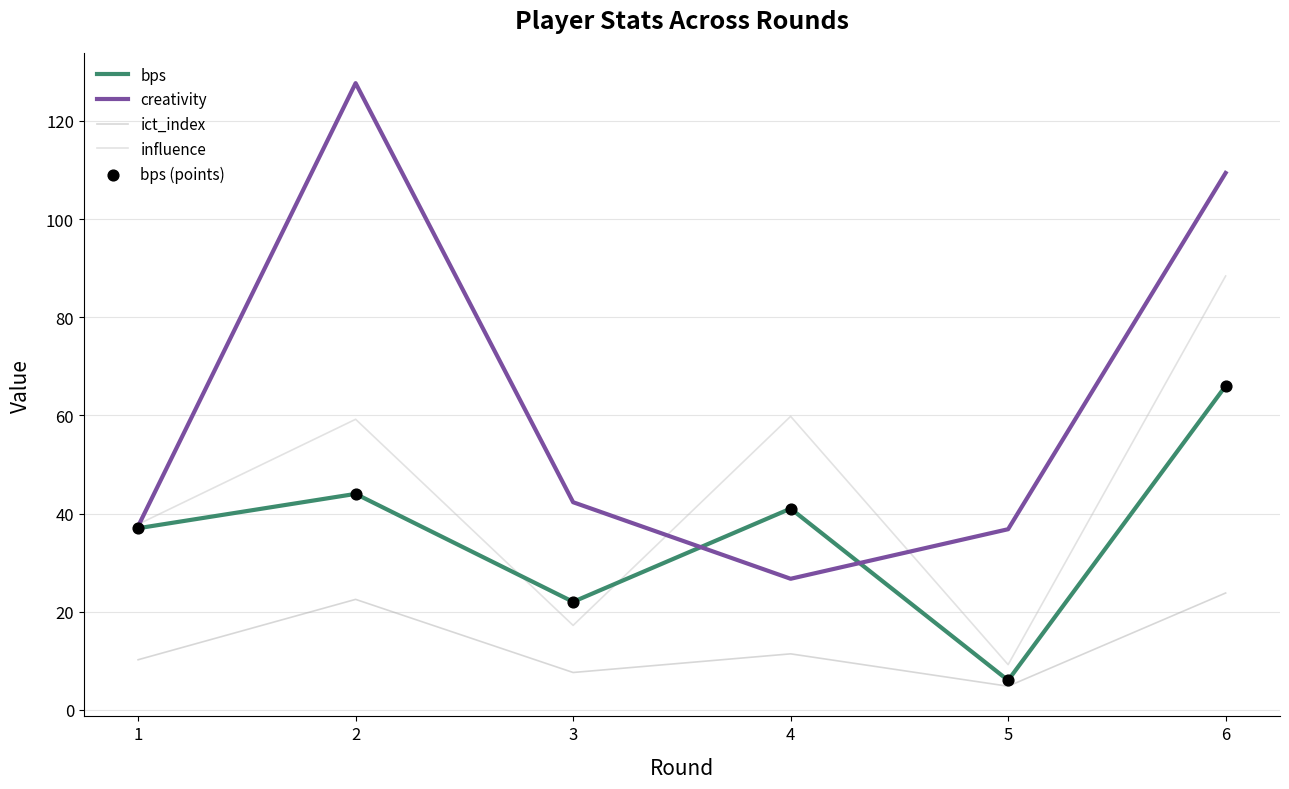

Which series has the largest total across all categories?

creativity